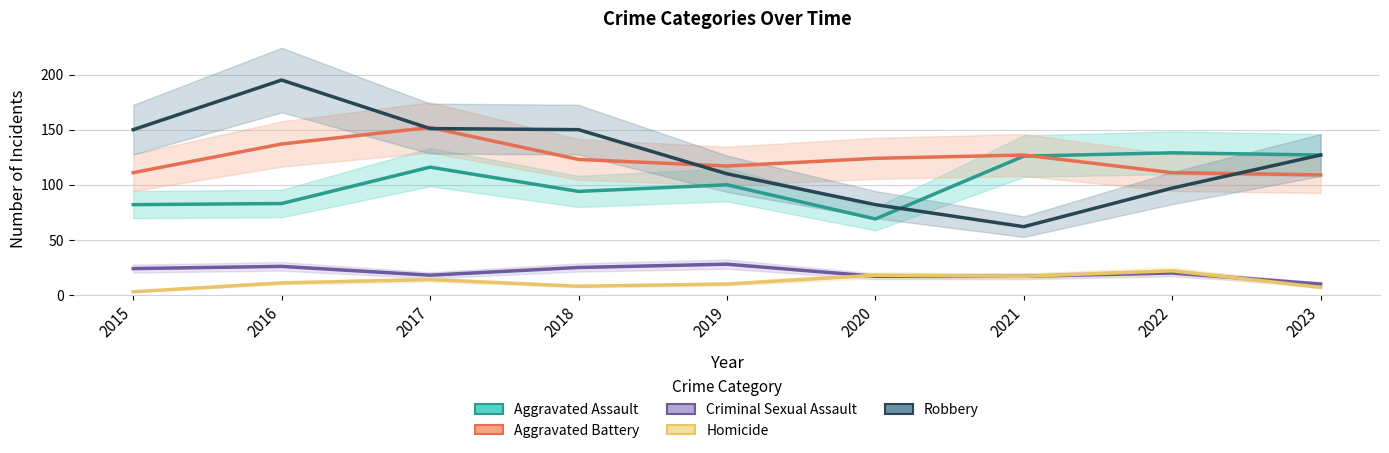

Reading left to right, list all the values displayed in this chart.

Aggravated Assault: 2015=82	2016=83	2017=116	2018=94	2019=100	2020=69	2021=126	2022=129	2023=127
Aggravated Battery: 2015=111	2016=137	2017=152	2018=123	2019=117	2020=124	2021=127	2022=111	2023=109
Criminal Sexual Assault: 2015=24	2016=26	2017=18	2018=25	2019=28	2020=17	2021=17	2022=20	2023=10
Homicide: 2015=3	2016=11	2017=14	2018=8	2019=10	2020=18	2021=17	2022=22	2023=7
Robbery: 2015=150	2016=195	2017=151	2018=150	2019=110	2020=82	2021=62	2022=97	2023=127